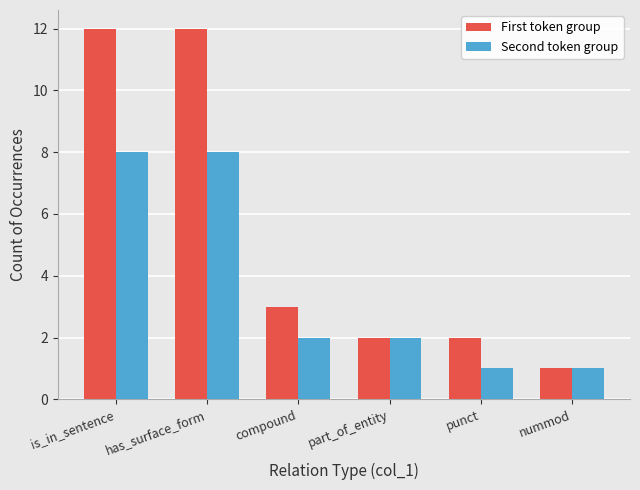

What is the smallest value displayed?

1